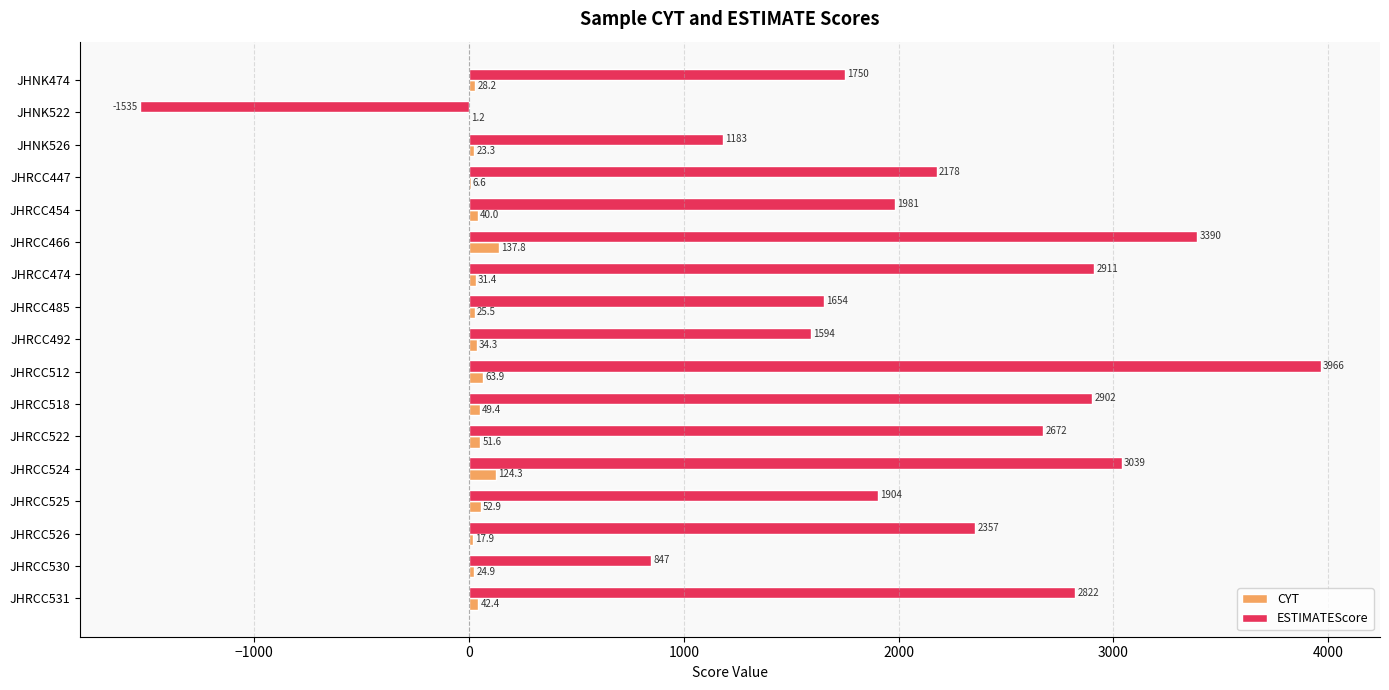

At which label does ESTIMATEScore reach its peak?

JHRCC512